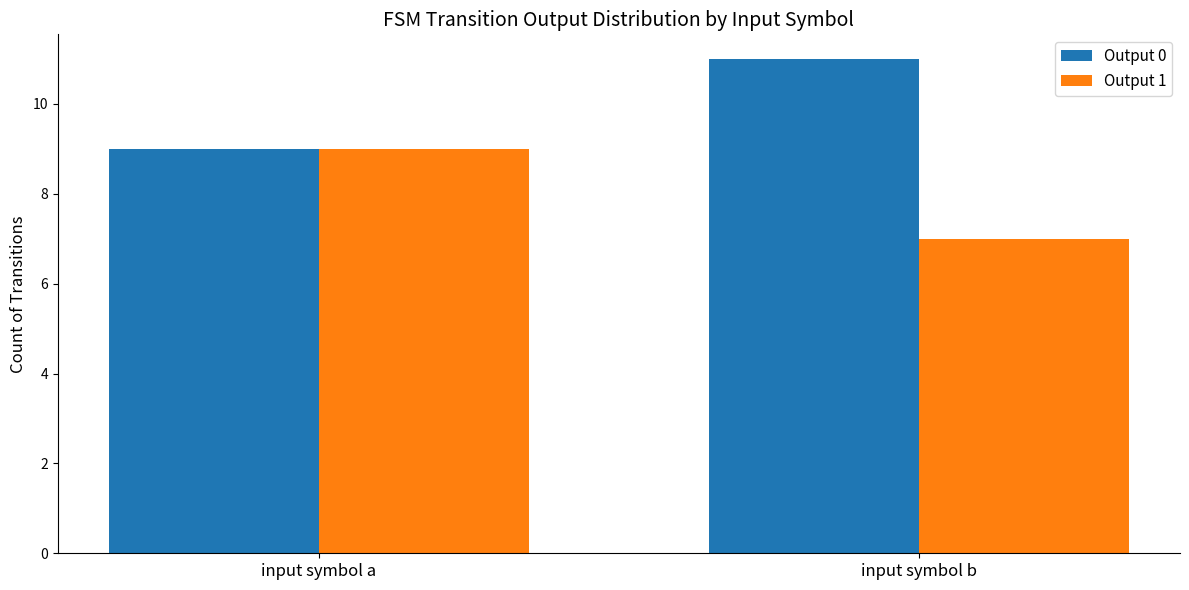

What are all the series names shown in the legend?

Output 0, Output 1